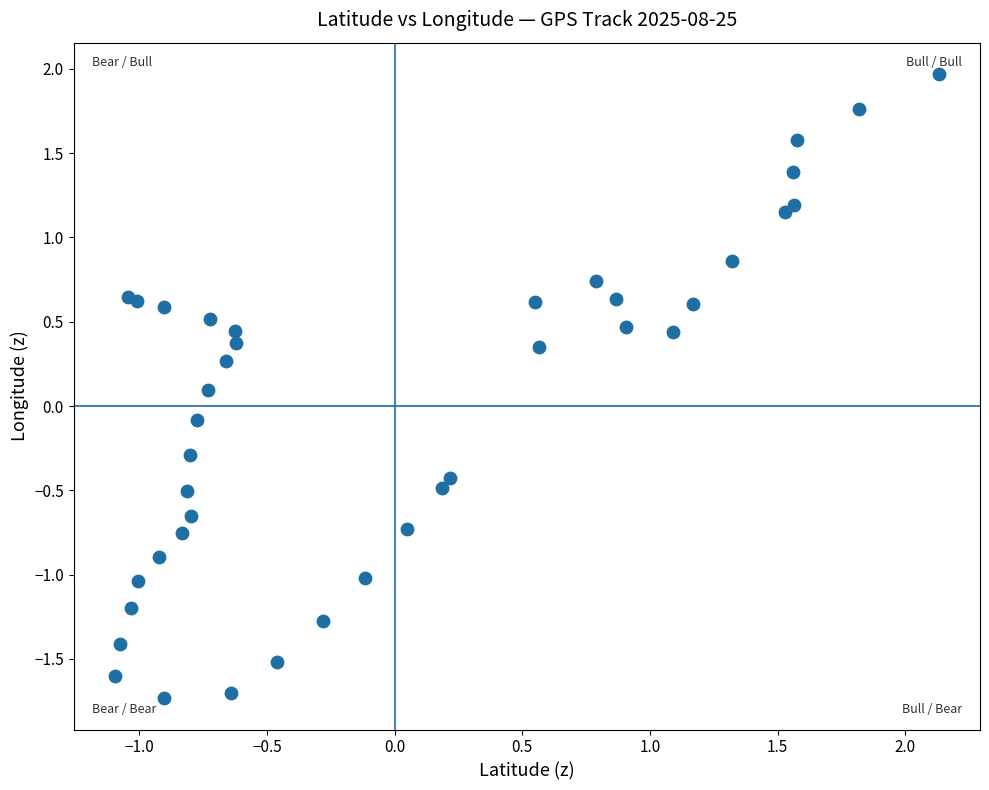

What is the range of X values (max minus min)?

3.2